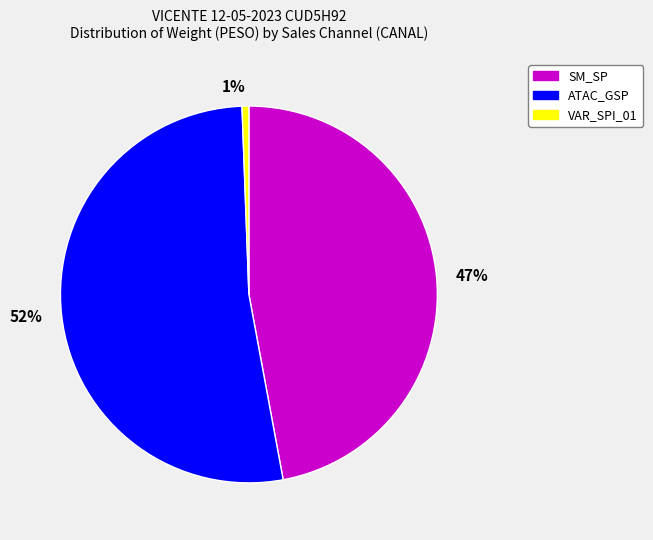

True or false: 47% accounts for 33% of the total.

False